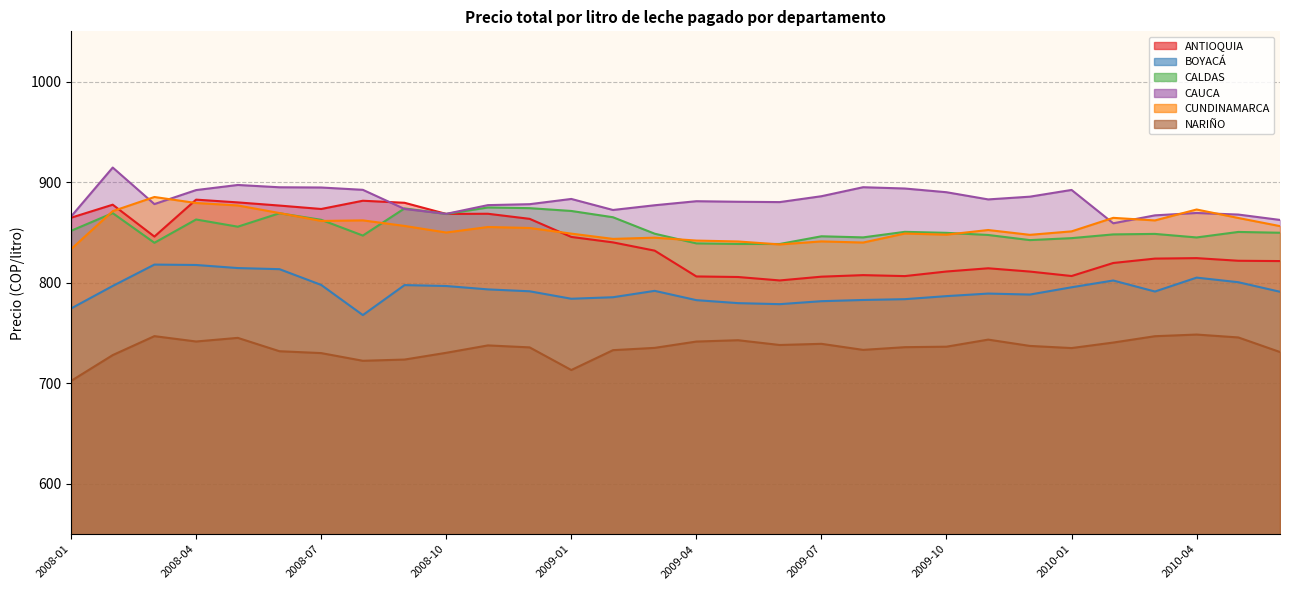

After their last crossing, which series has the higher values: ANTIOQUIA or CALDAS?

CALDAS